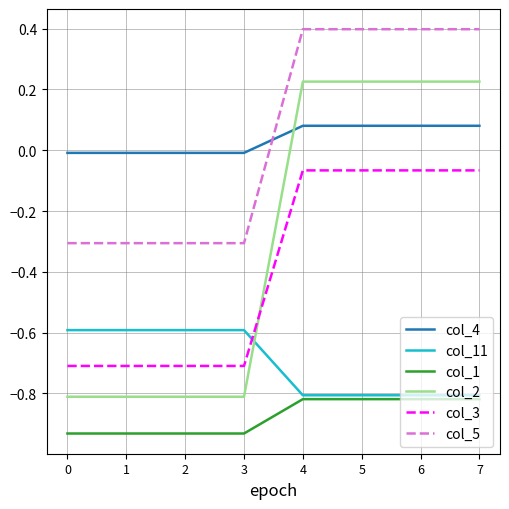

The value of col_11 at 4 is -0.8. True or false?

True